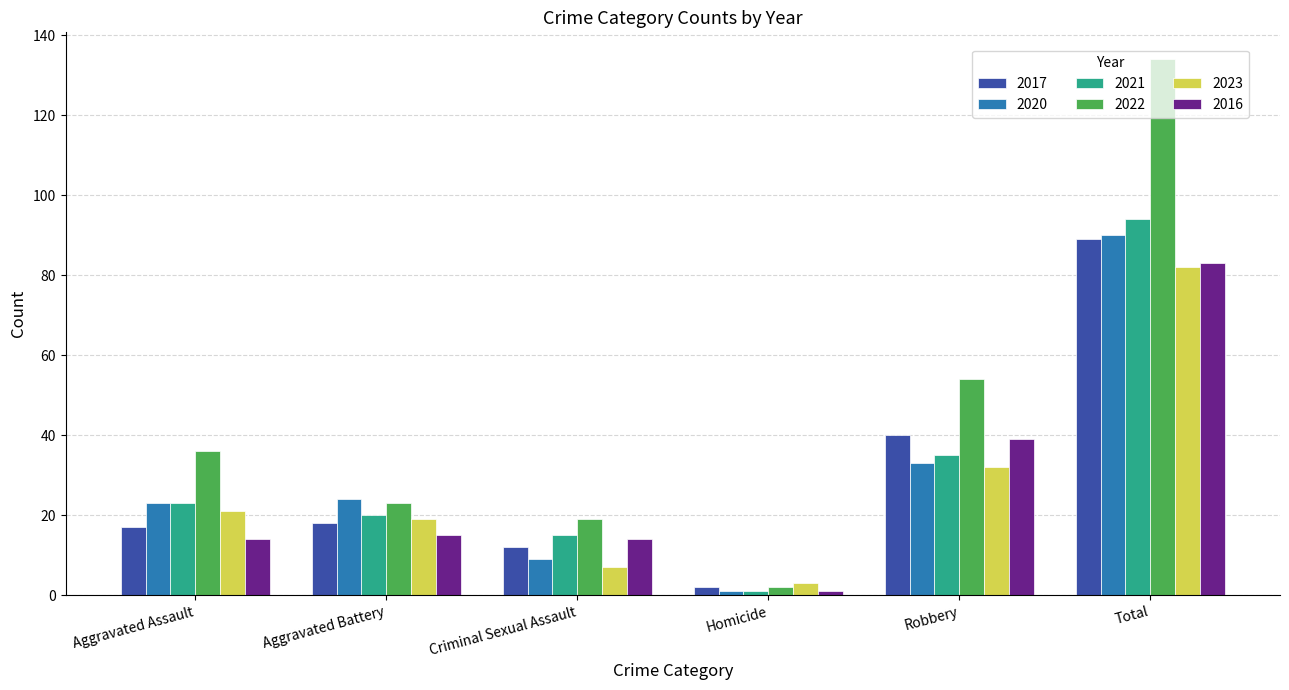

At which category does the chart reach its minimum across all series?

Homicide